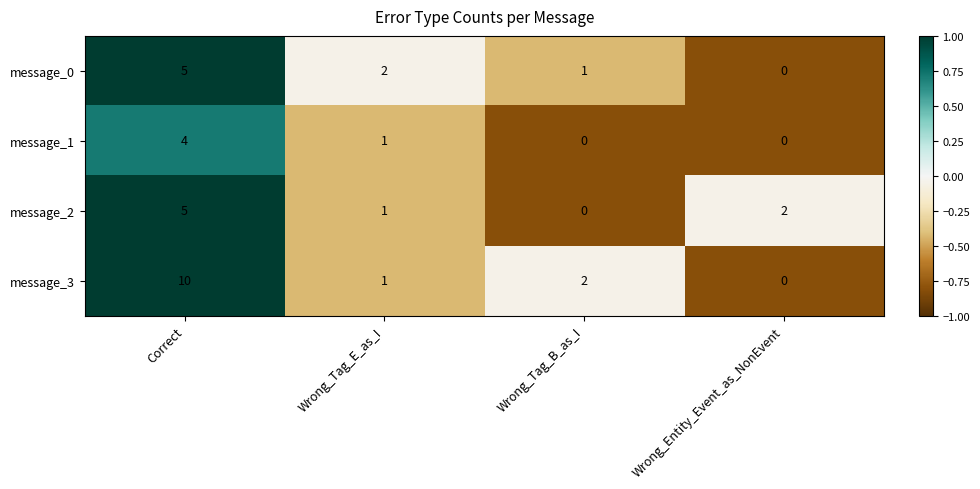

The value of message_1 at Wrong_Entity_Event_as_NonEvent is 0. True or false?

True